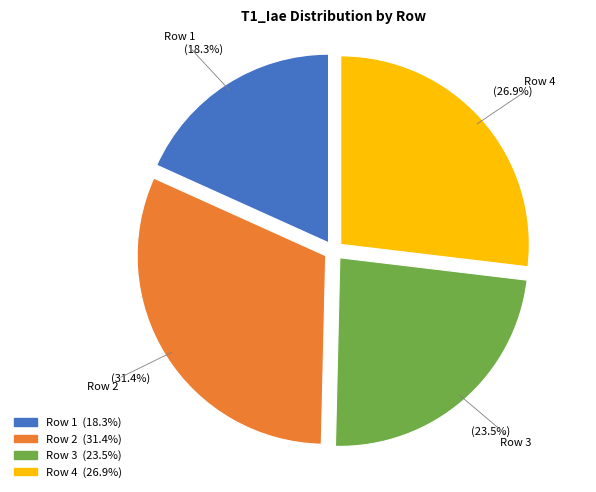

To the nearest percent, what is the combined percentage of Row 2 and Row 1?

50%